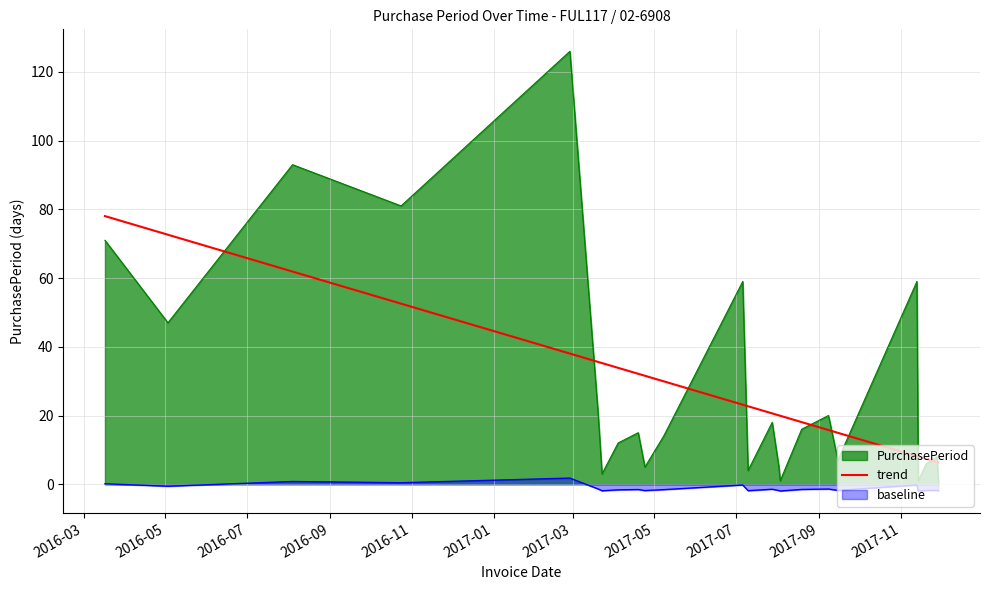

What is the difference between the maximum and minimum values?

71.7